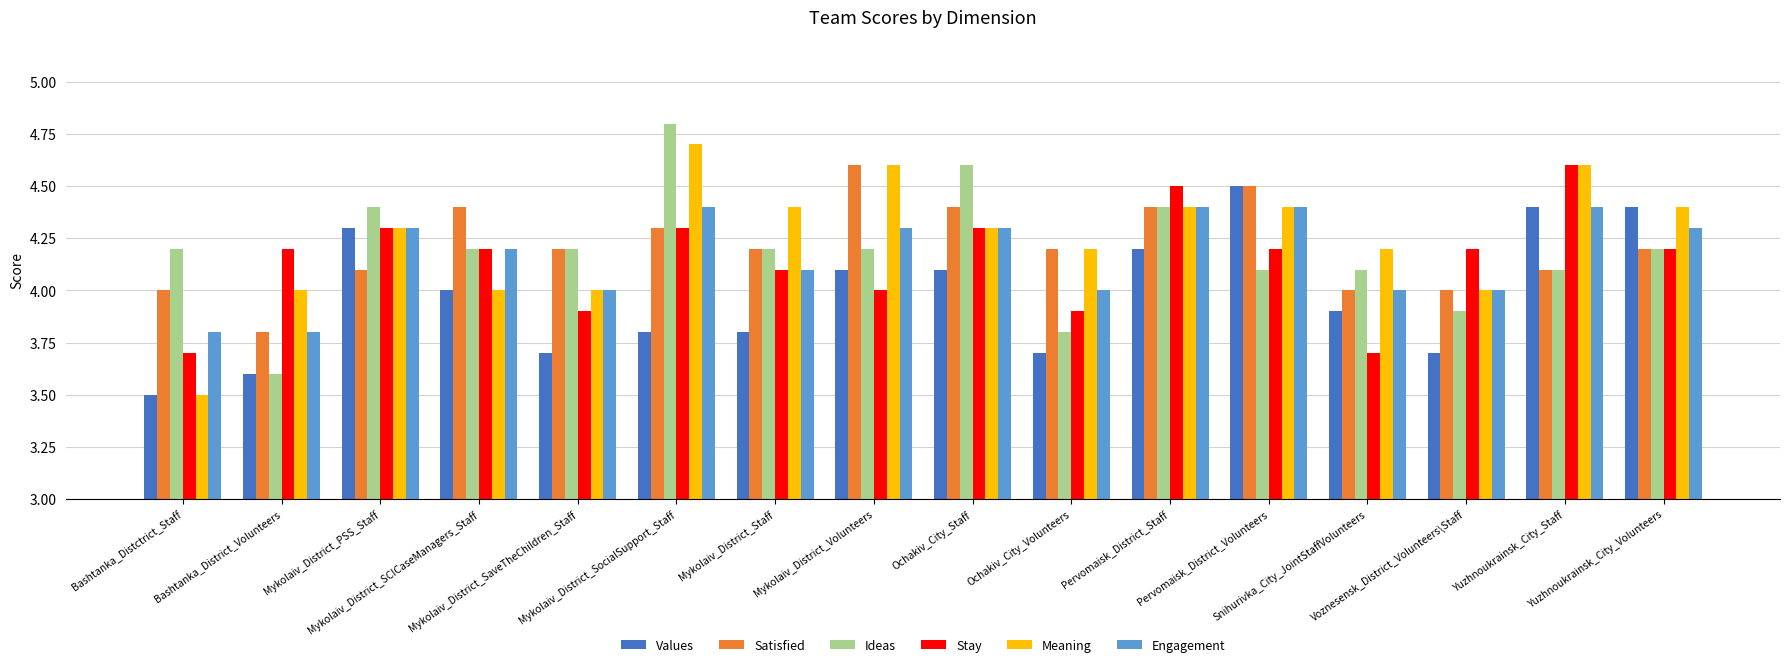

True or false: Stay has a value of 5.1 at Mykolaiv_District_SaveTheChildren_Staff.

False